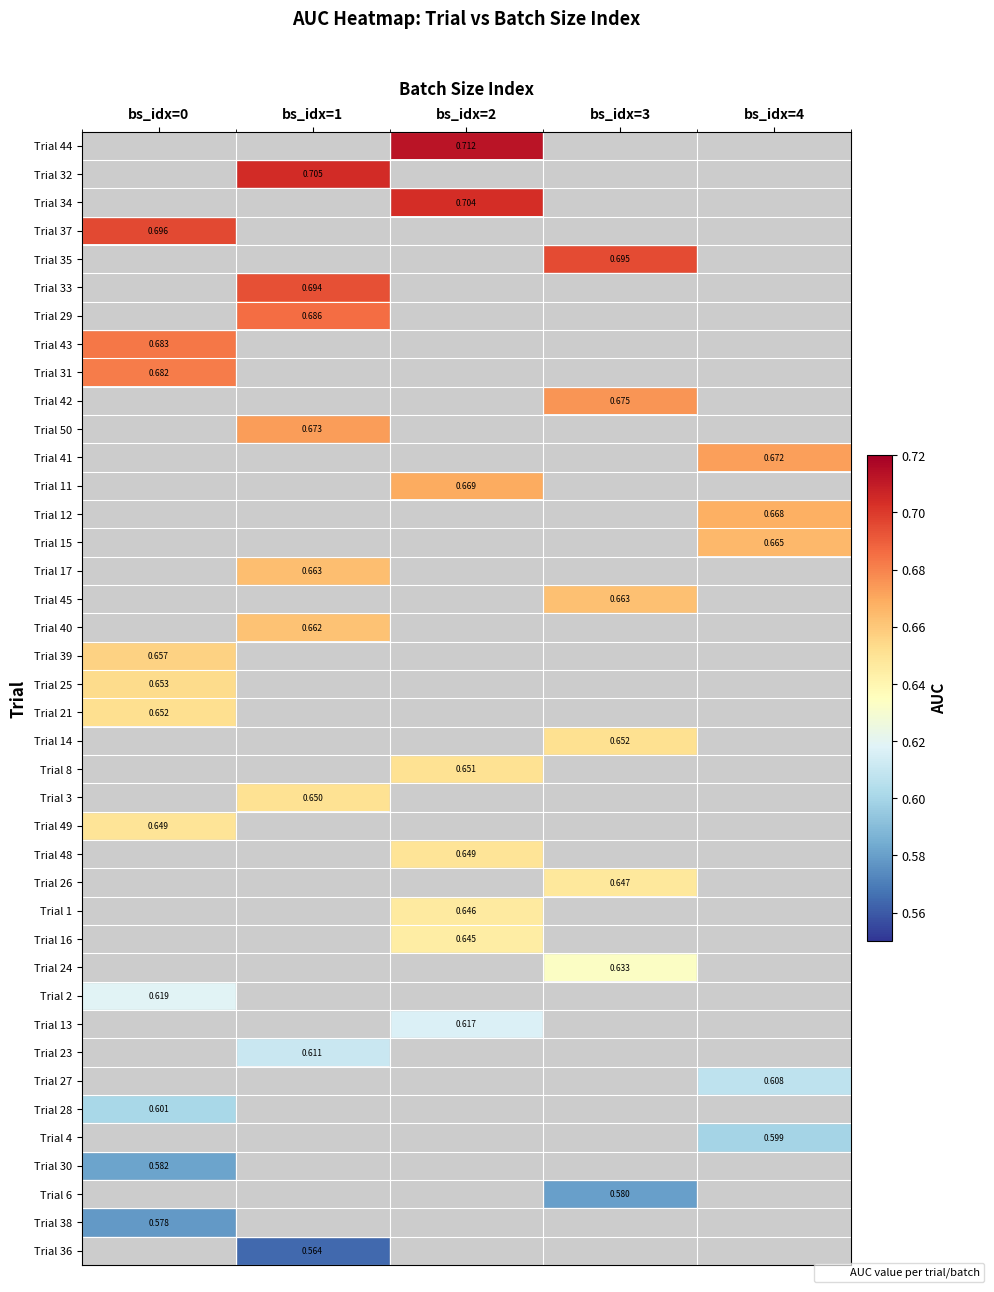

Is the value of Trial 41 at bs_idx=2 greater than the value of Trial 15 at bs_idx=4?

No